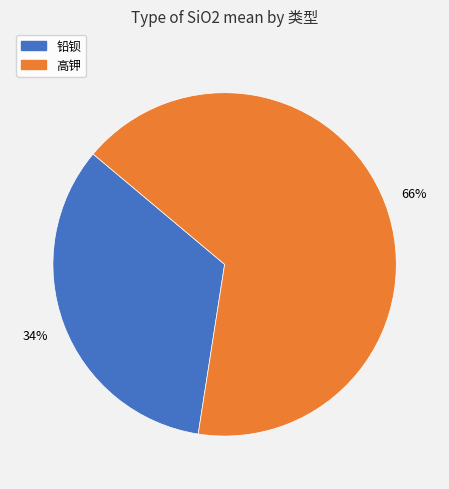

Count the number of slices in the pie.

2